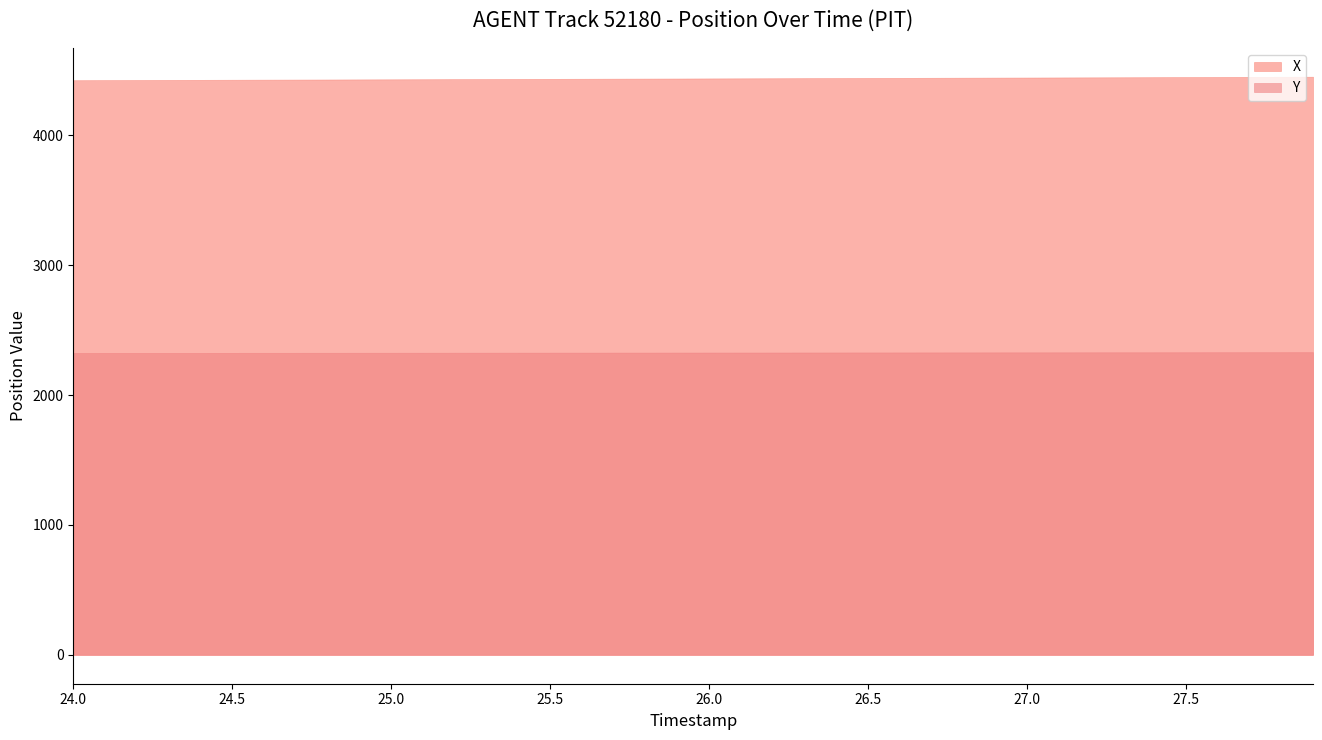

What is the greatest value displayed?

4451.8